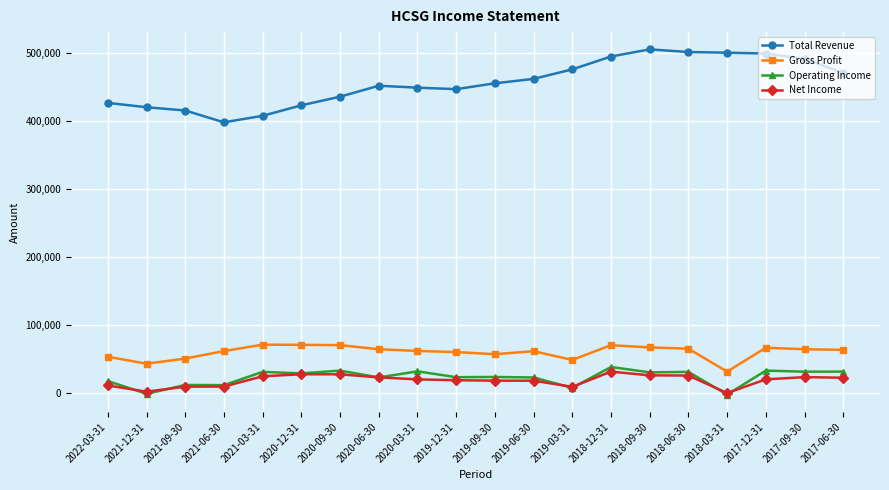

At which label does Operating Income reach its peak?

2018-12-31